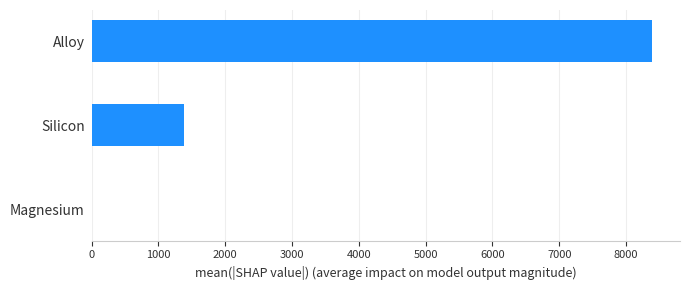

How many data points does each series have?

3